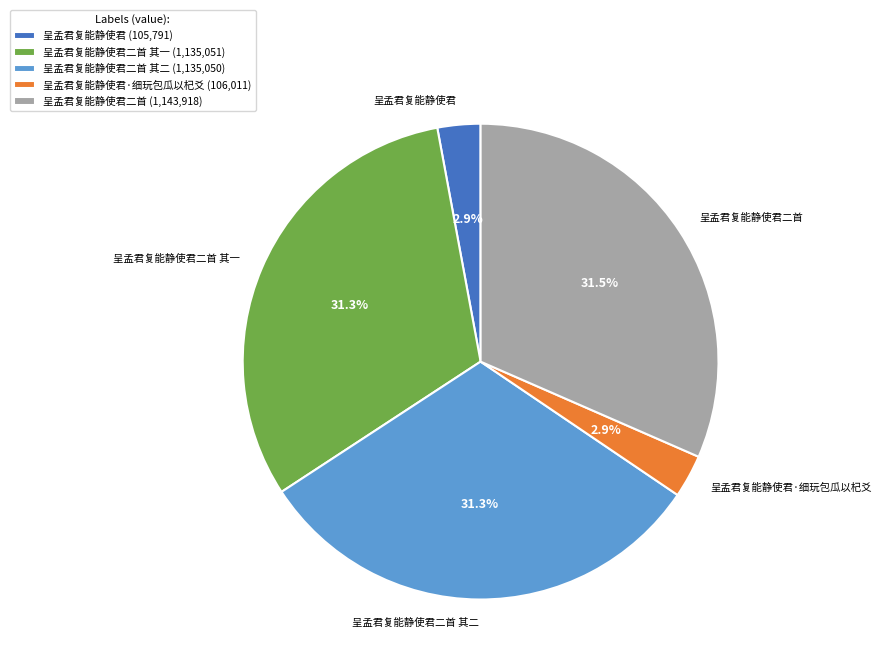

To the nearest percent, what portion does 呈孟君复能静使君二首 其二 represent?

31%